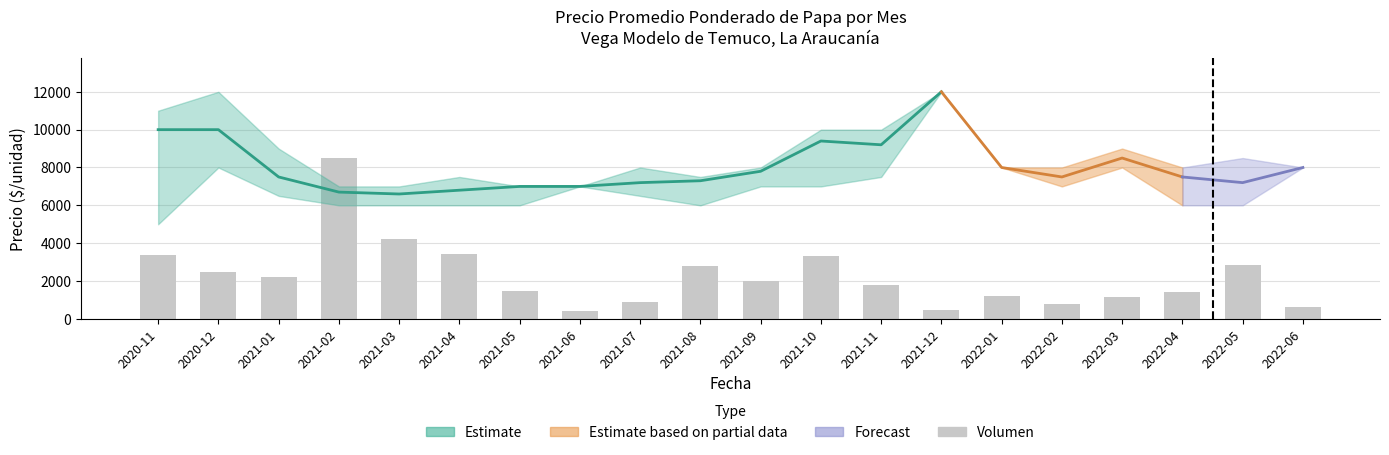

Reading left to right, list all the values displayed in this chart.

3400	2500	2200	8500	4200	3430	1480	400	900	2800	2000	3300	1800	450	1200	800	1130	1410	2860	650